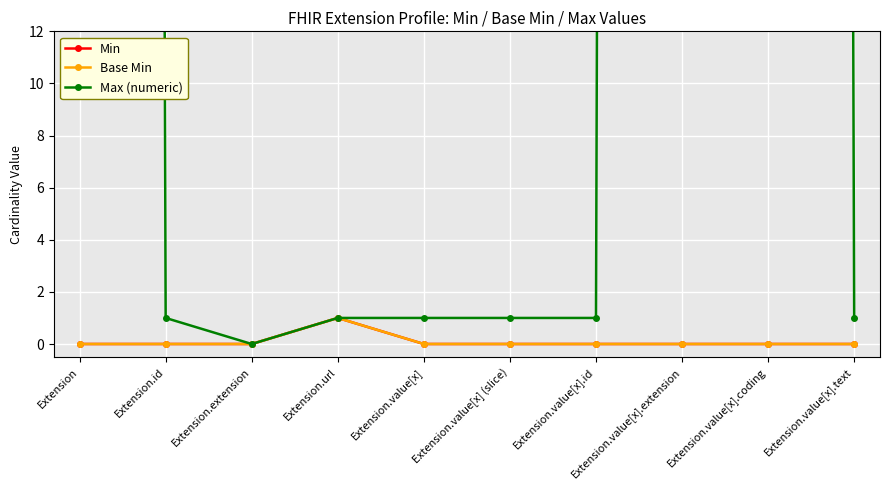

At how many categories does at least one series exceed 681?

3